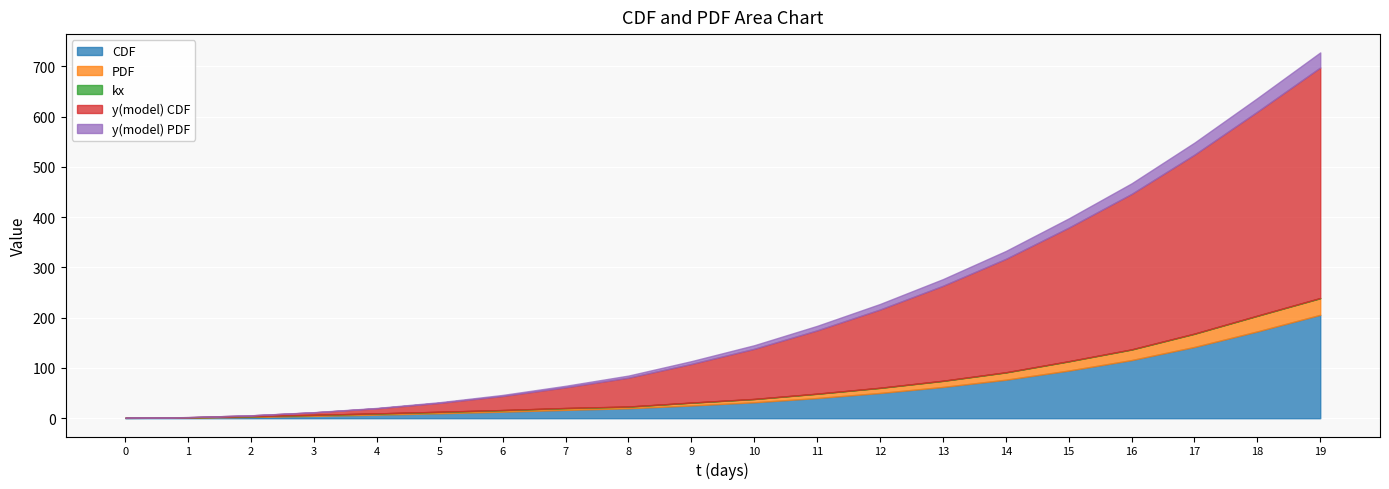

Which has a higher value, 1 or 7?

7